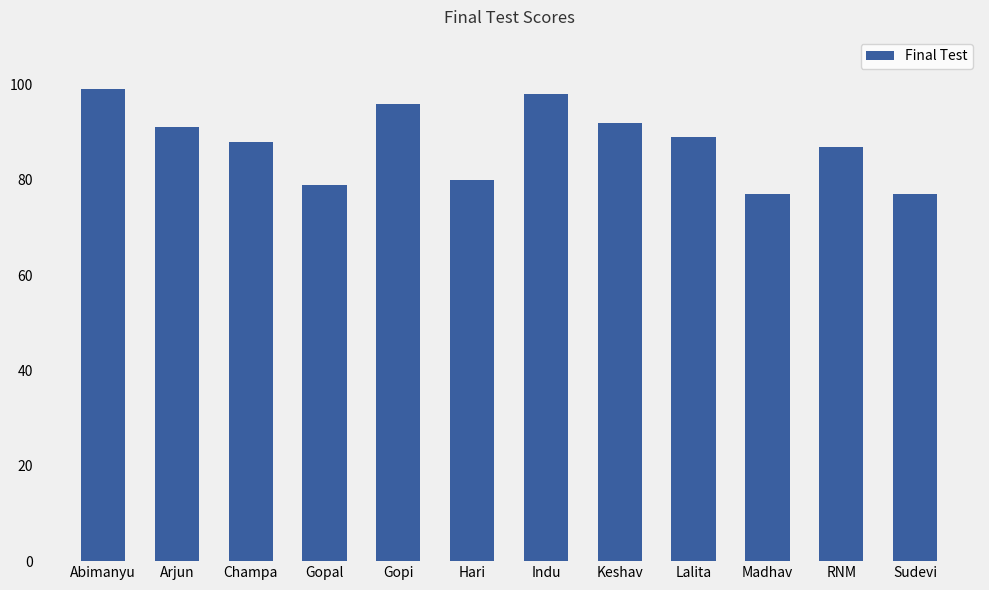

Between Hari and RNM, which is larger?

RNM